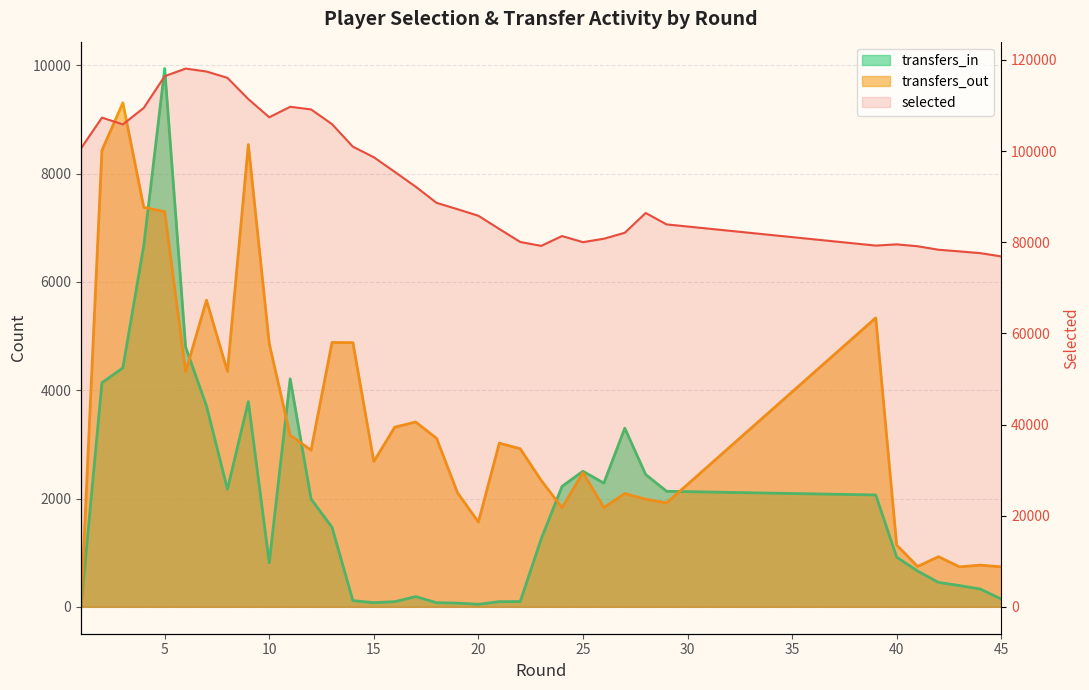

Where do transfers_out and transfers_in first cross each other?

4 and 5